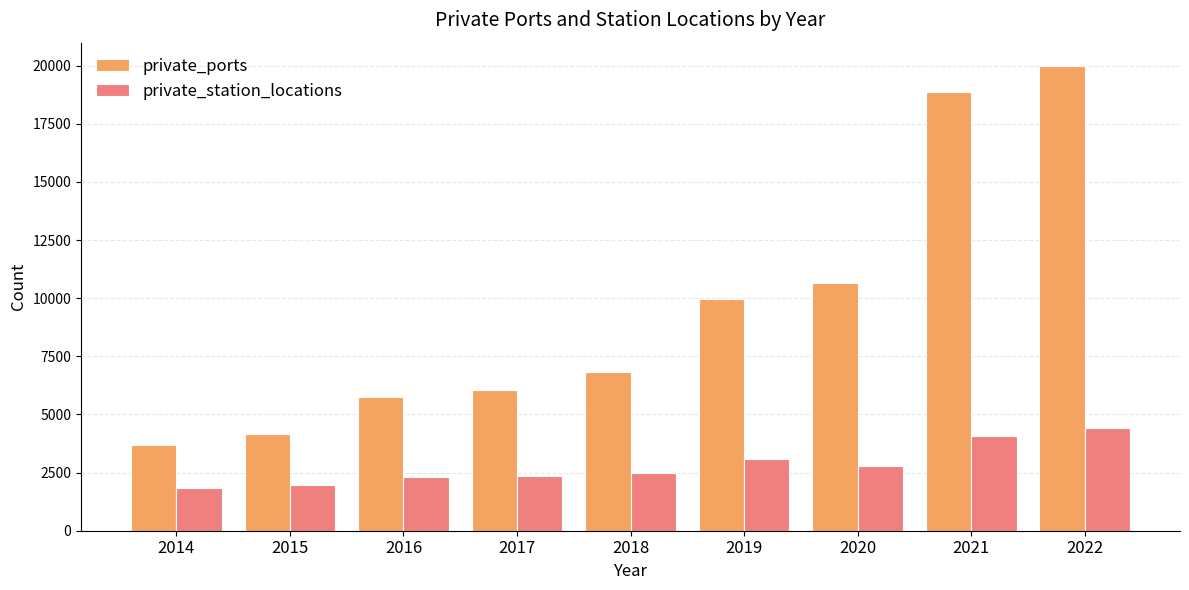

Are the bars grouped side by side (vs. stacked)?

Yes